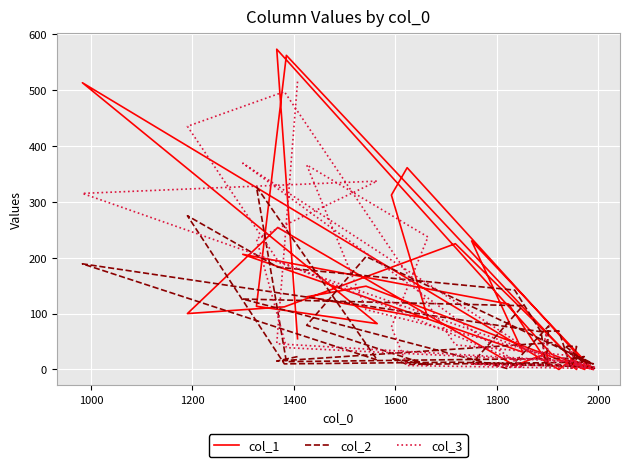

True or false: col_1 has more than 0 points higher than both neighbors.

True